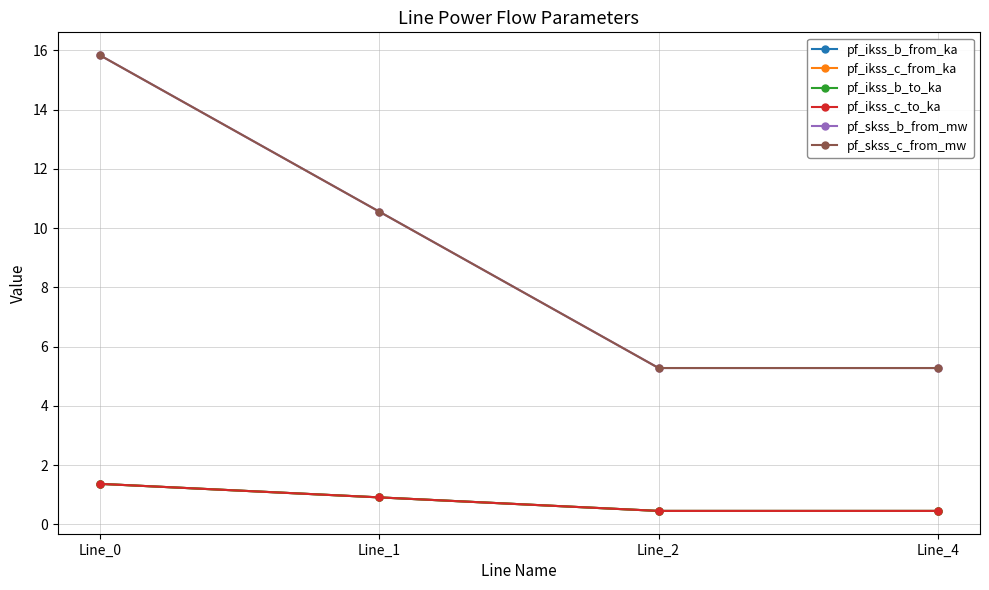

Does the chart have visible grid lines?

Yes